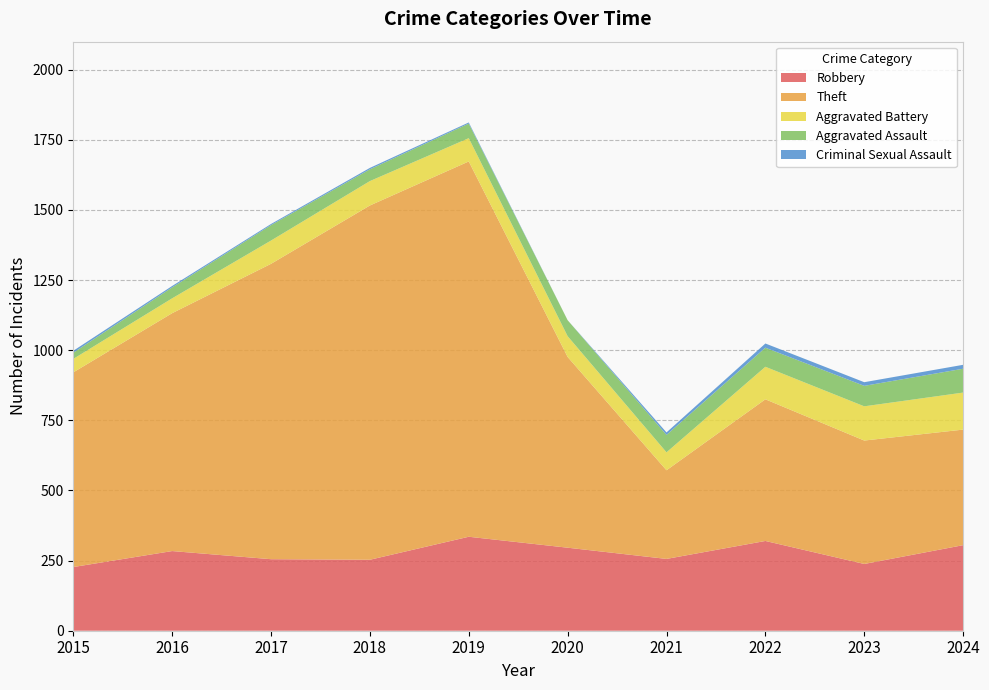

Reading left to right, transcribe all the data shown in this chart.

Robbery: 2015=227	2016=284	2017=255	2018=253	2019=335	2020=296	2021=256	2022=320	2023=238	2024=305
Theft: 2015=694	2016=848	2017=1053	2018=1263	2019=1338	2020=680	2021=316	2022=505	2023=440	2024=412
Aggravated Battery: 2015=48	2016=53	2017=83	2018=87	2019=83	2020=74	2021=64	2022=116	2023=122	2024=132
Aggravated Assault: 2015=22	2016=39	2017=55	2018=42	2019=52	2020=57	2021=62	2022=68	2023=73	2024=85
Criminal Sexual Assault: 2015=7	2016=5	2017=4	2018=5	2019=4	2020=0	2021=9	2022=15	2023=13	2024=14